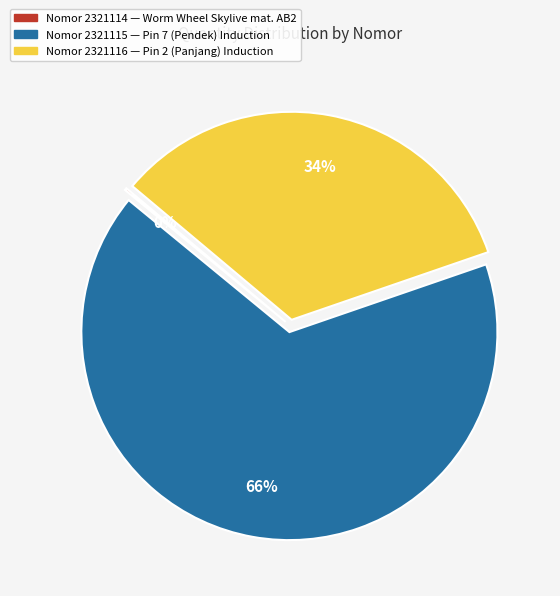

Does any single category account for the majority?

Yes